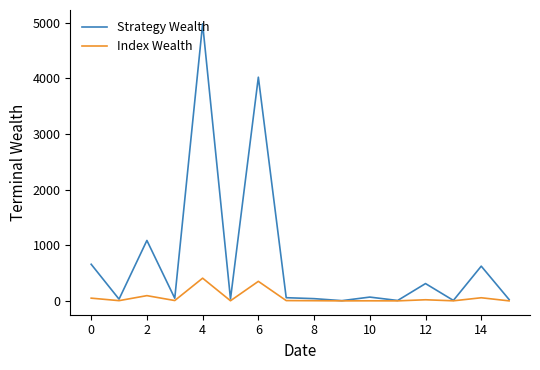

What is the difference between the second highest and minimum values in the Index Wealth series?

351